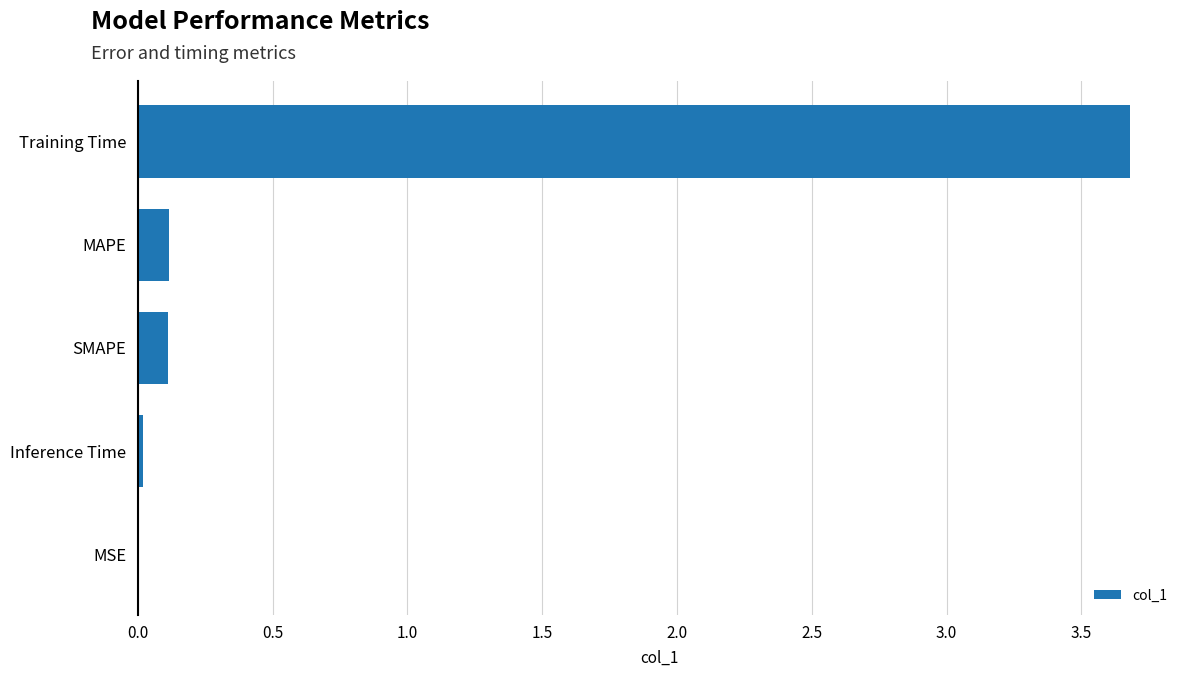

The chart shows a value of 0.0 at Inference Time. True or false?

True